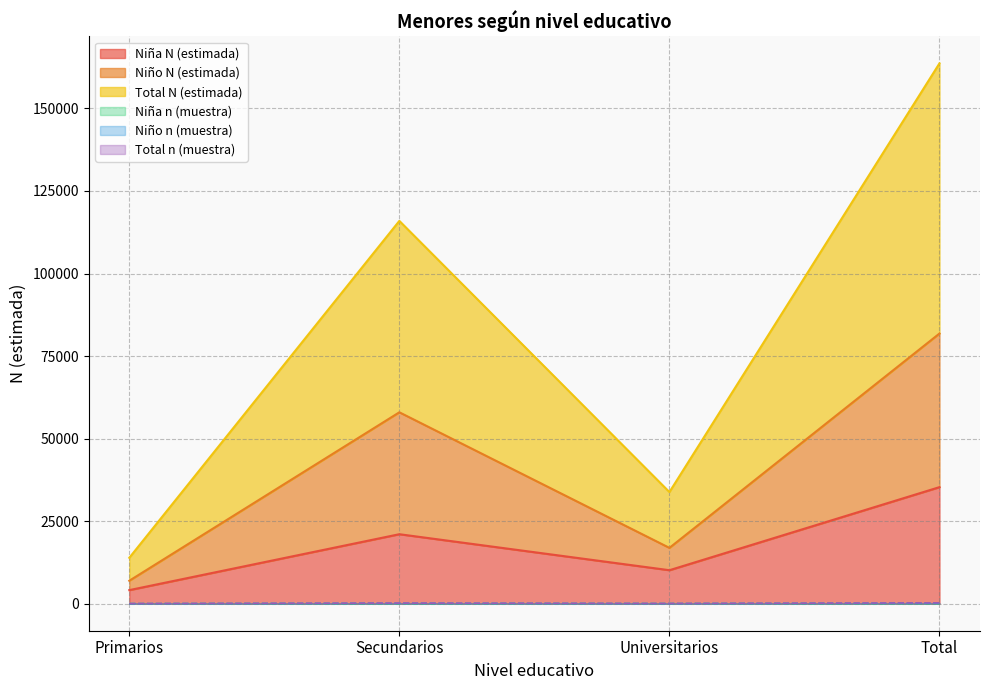

The value of Total N (estimada) at Primarios is 3364. True or false?

False